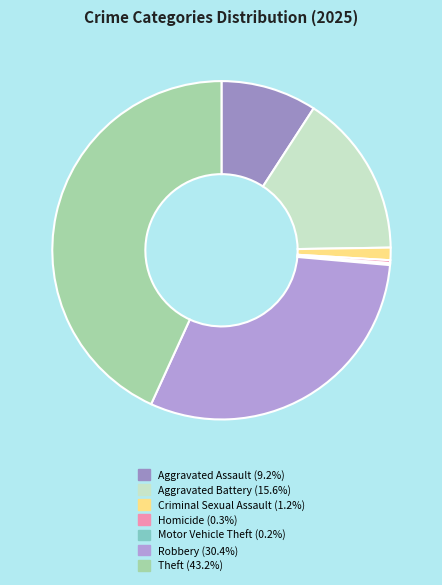

What is the largest slice in the pie chart?

Theft